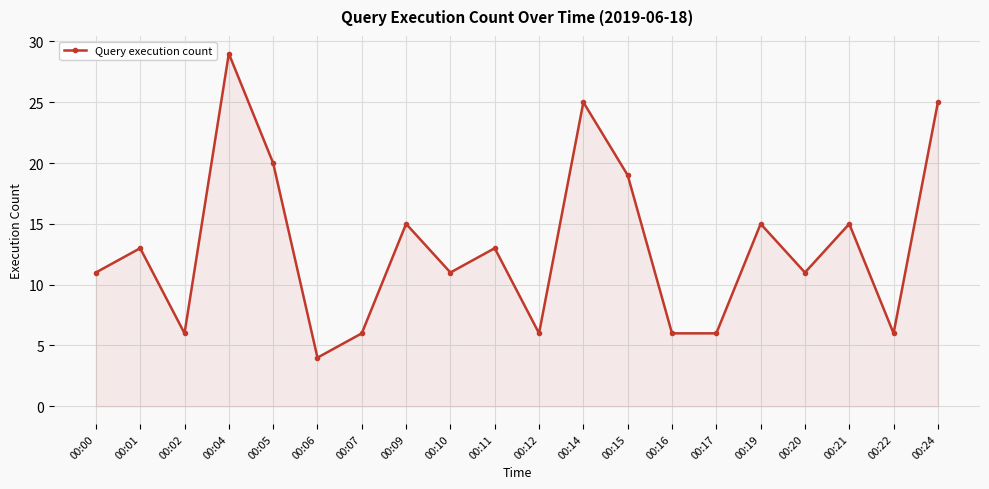

The chart shows a value of 9 at 00:09. True or false?

False